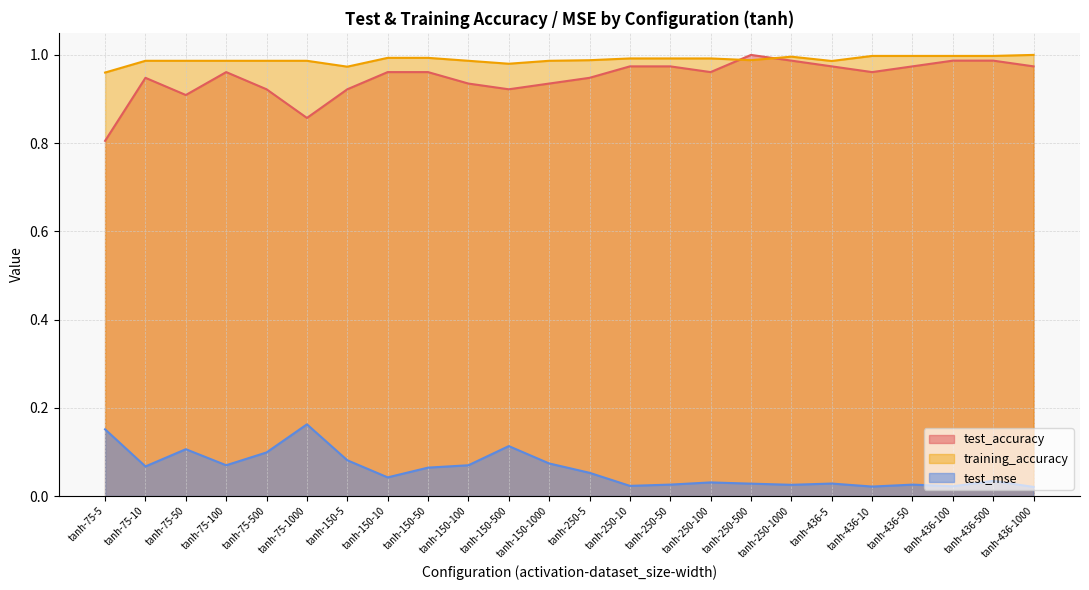

The value of training_accuracy at tanh-436-10 is 0.3. True or false?

False